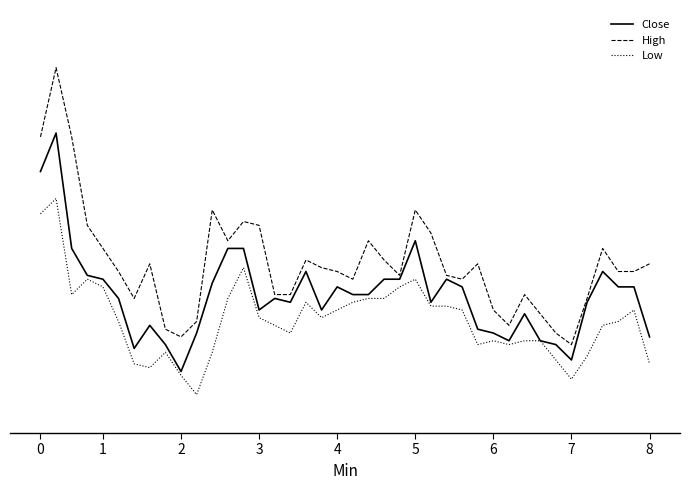

Reading left to right, what are all the values shown in this chart?

Close: 74.4	74.9	73.4	73.1	73.0	72.8	72.1	72.4	72.2	71.8	72.3	72.9	73.4	73.4	72.6	72.8	72.7	73.1	72.6	72.9	72.8	72.8	73.0	73.0	73.5	72.7	73.0	72.9	72.3	72.3	72.2	72.6	72.2	72.2	71.9	72.7	73.1	72.9	72.9	72.2
High: 74.8	75.8	74.8	73.7	73.4	73.1	72.8	73.2	72.3	72.2	72.4	73.9	73.5	73.8	73.7	72.8	72.8	73.2	73.2	73.1	73.0	73.5	73.2	73.1	73.9	73.6	73.1	73.0	73.2	72.6	72.4	72.8	72.6	72.3	72.2	72.8	73.4	73.1	73.1	73.2
Low: 73.8	74.1	72.8	73.0	72.9	72.4	71.9	71.8	72.1	71.8	71.5	72.1	72.8	73.2	72.5	72.4	72.3	72.7	72.5	72.6	72.7	72.8	72.8	72.9	73.0	72.7	72.7	72.6	72.2	72.2	72.2	72.2	72.2	71.9	71.7	72.0	72.4	72.4	72.6	71.9